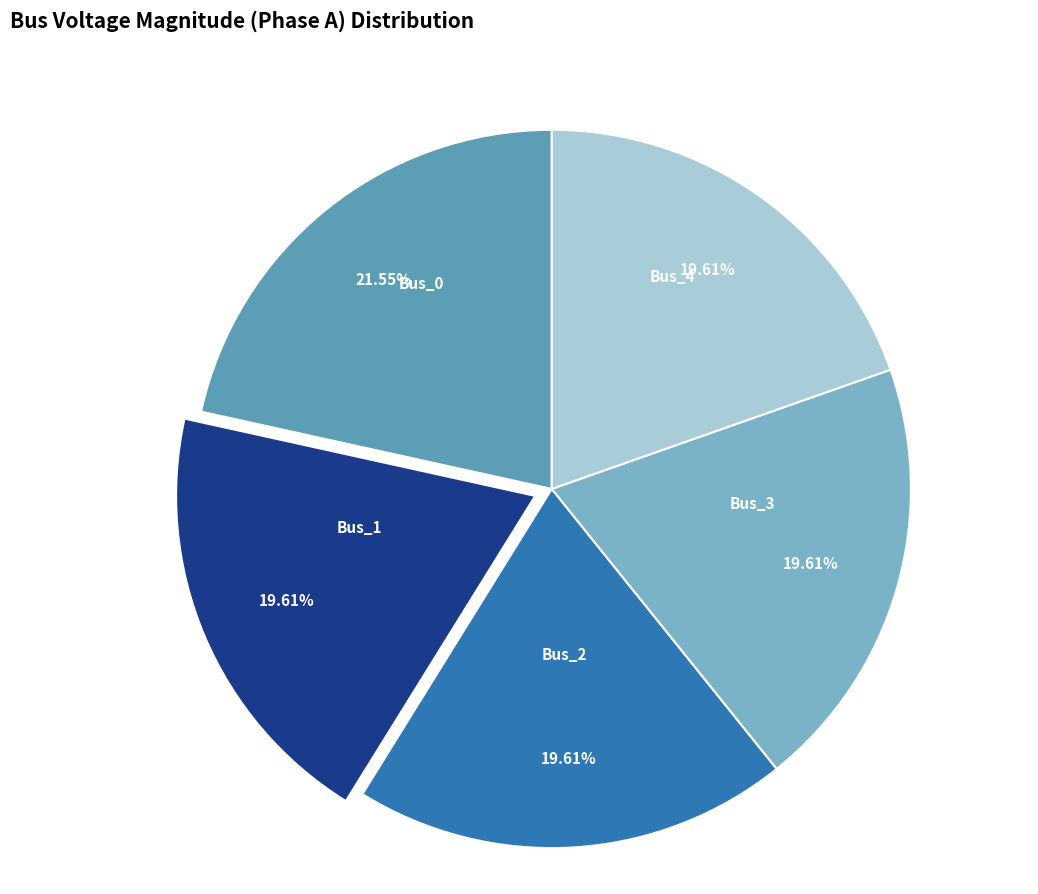

Does any single category account for the majority?

No